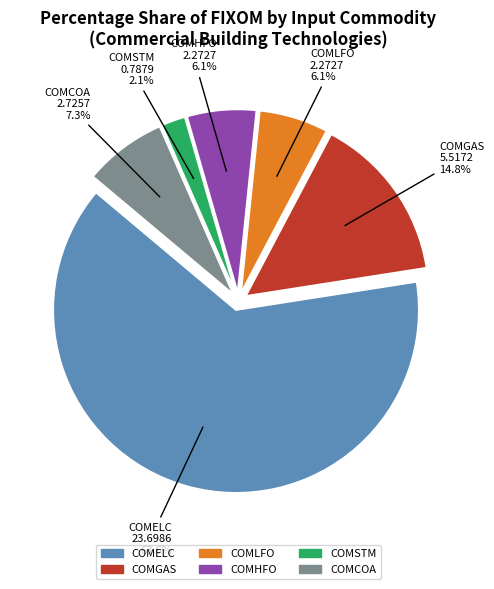

How much of the chart is everything except COMELC?

36.4%